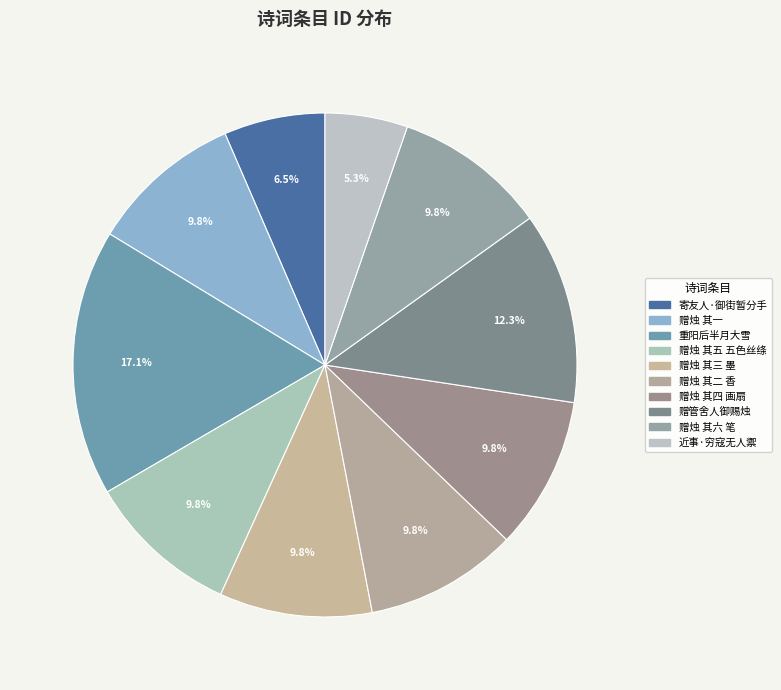

How many segments does this pie chart have?

10